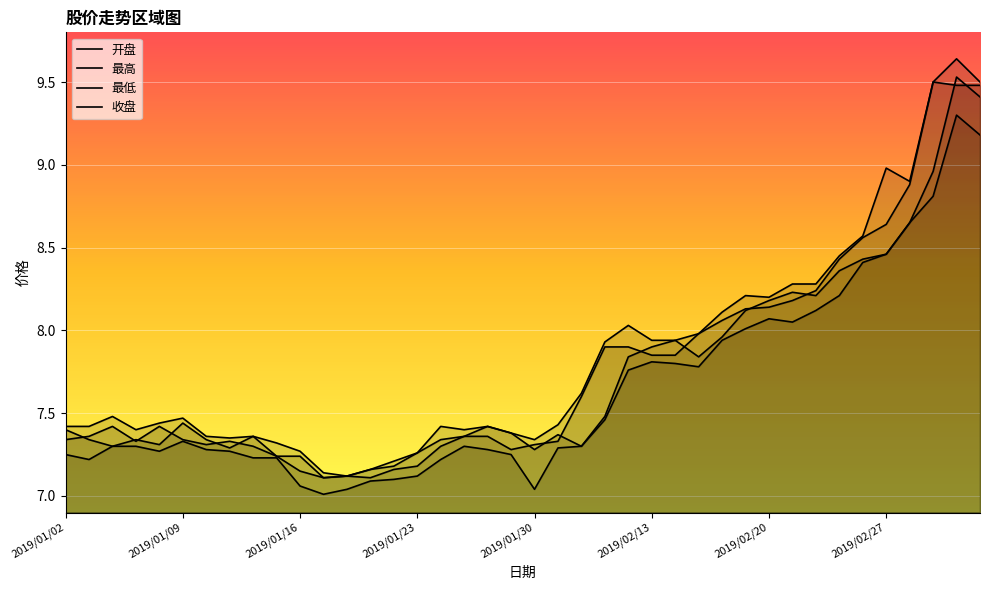

At which category is the sum across all series the highest?

2019/03/04